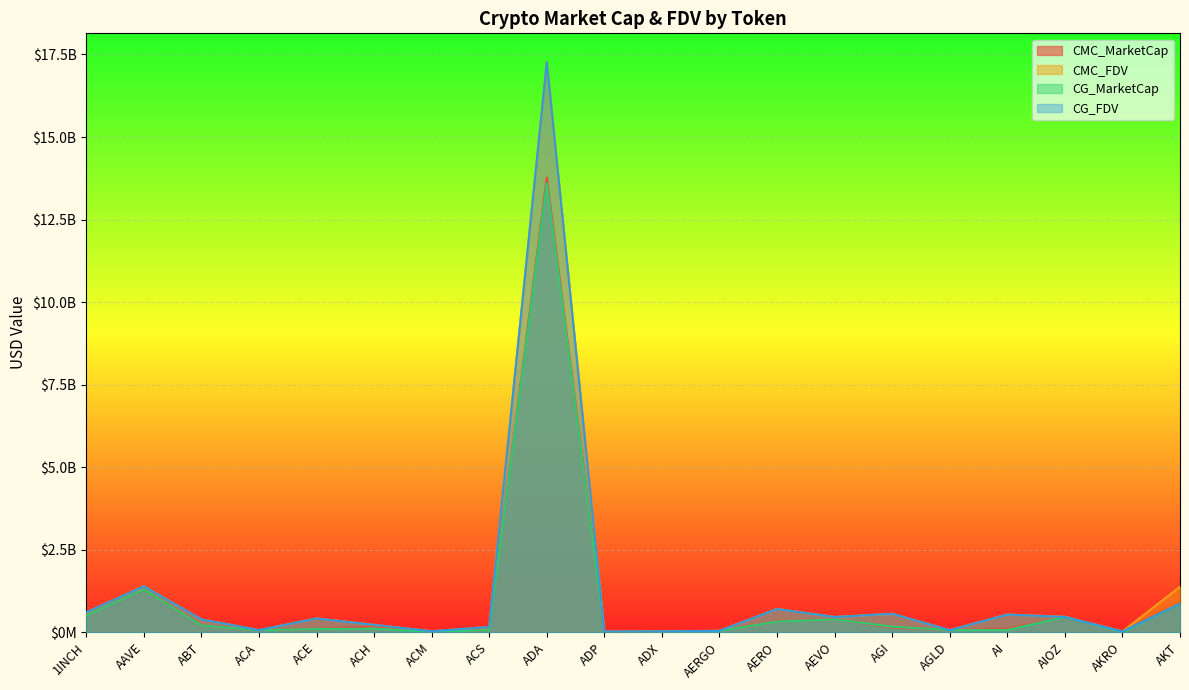

At which category does CMC_MarketCap reach its first local valley?

ACA